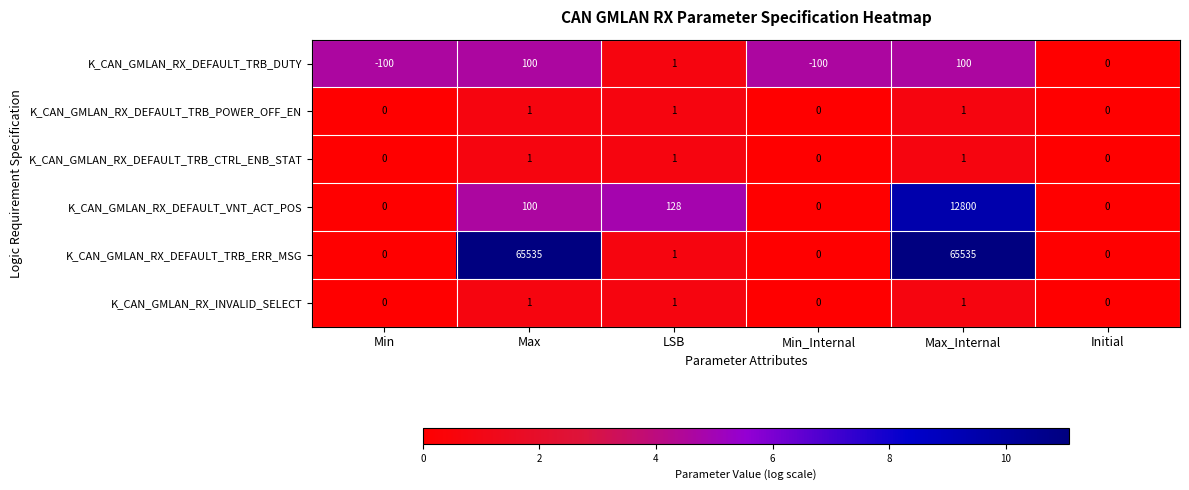

How many series are shown in this chart?

6